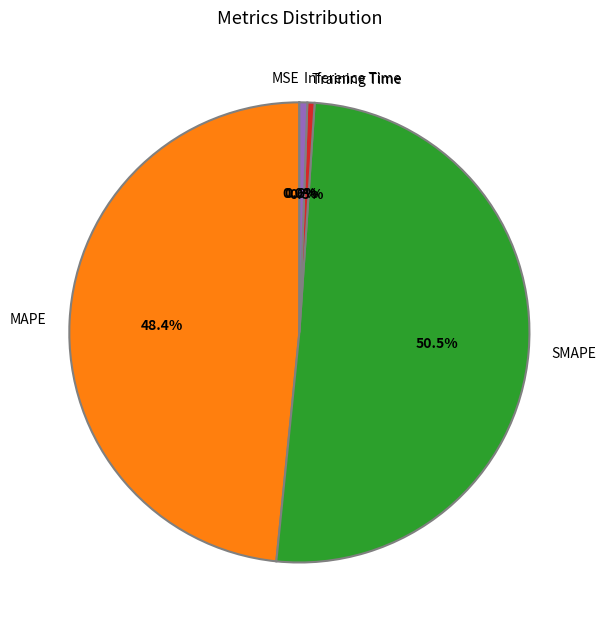

Between SMAPE and Inference Time, which is larger?

SMAPE